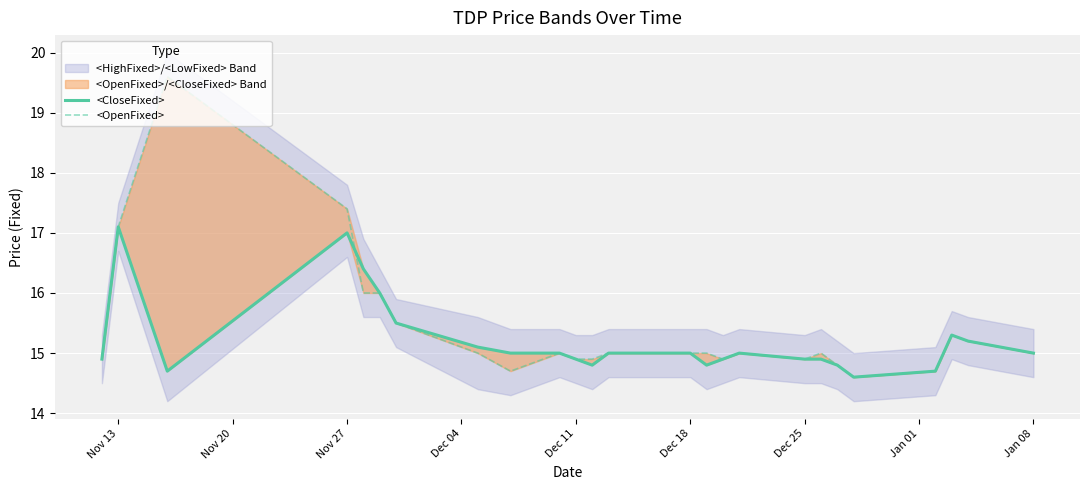

What is the difference between the second highest and second lowest values in the <OpenFixed> series?

2.7